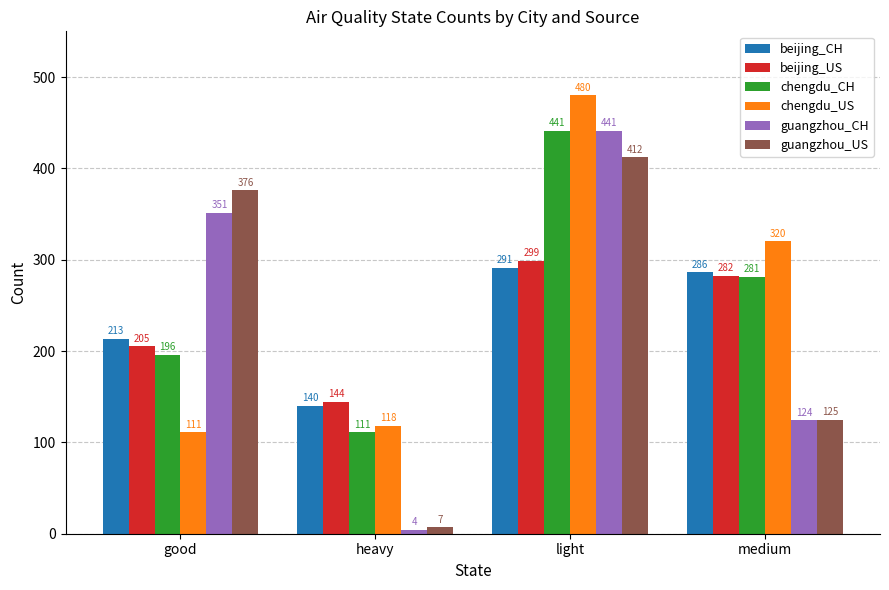

What is the difference between the highest and lowest values at light?

189